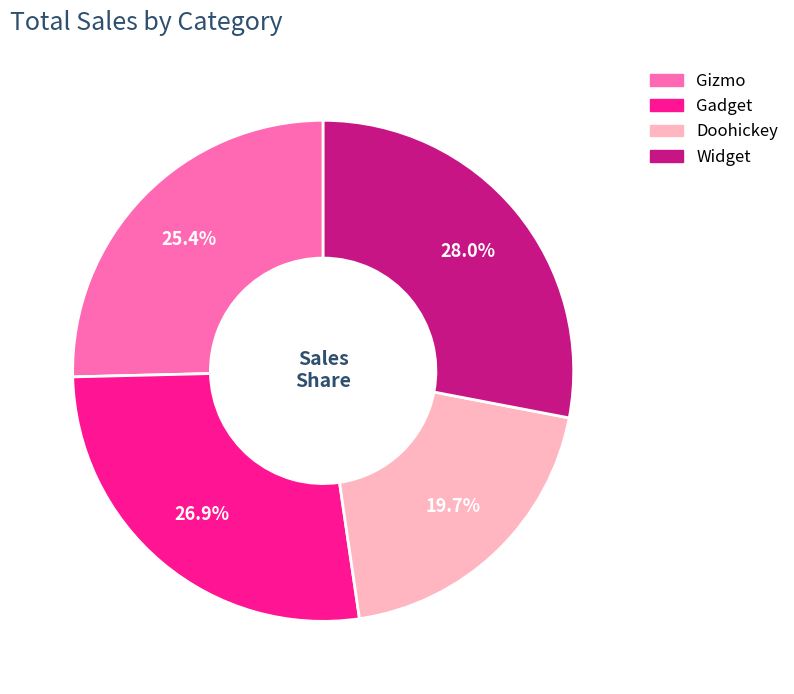

Combined, what portion of the pie is Widget and Doohickey?

47.7%